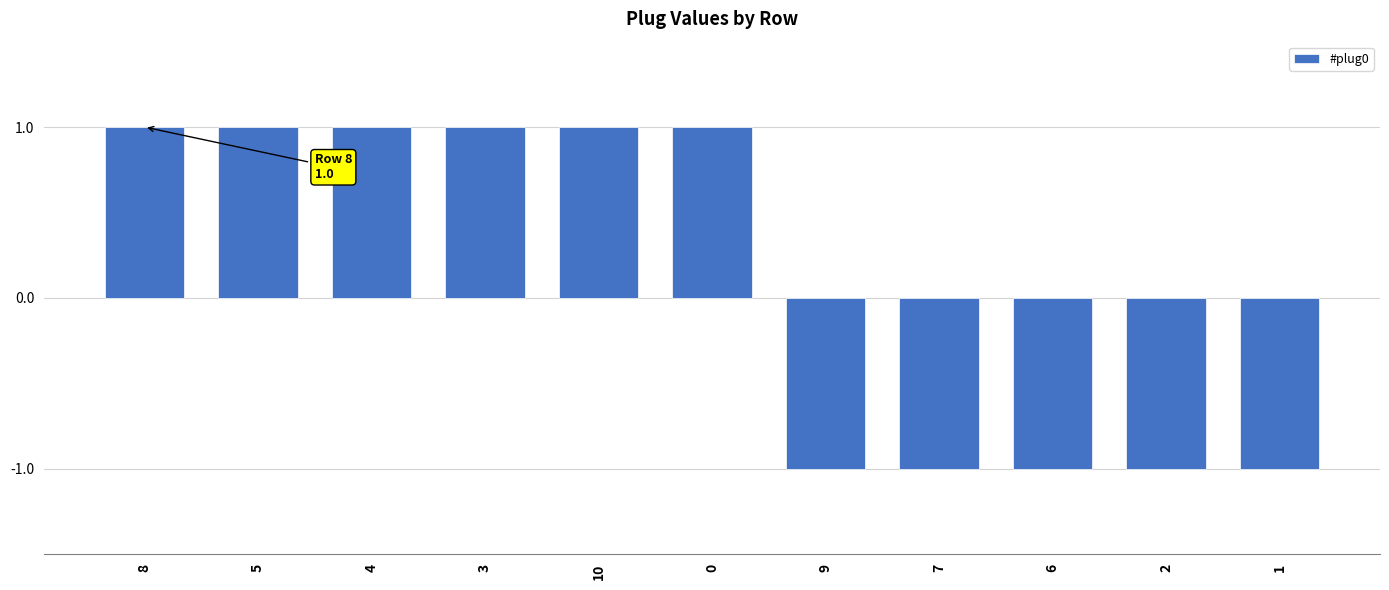

What is the label of the 3rd bar from the right?

6